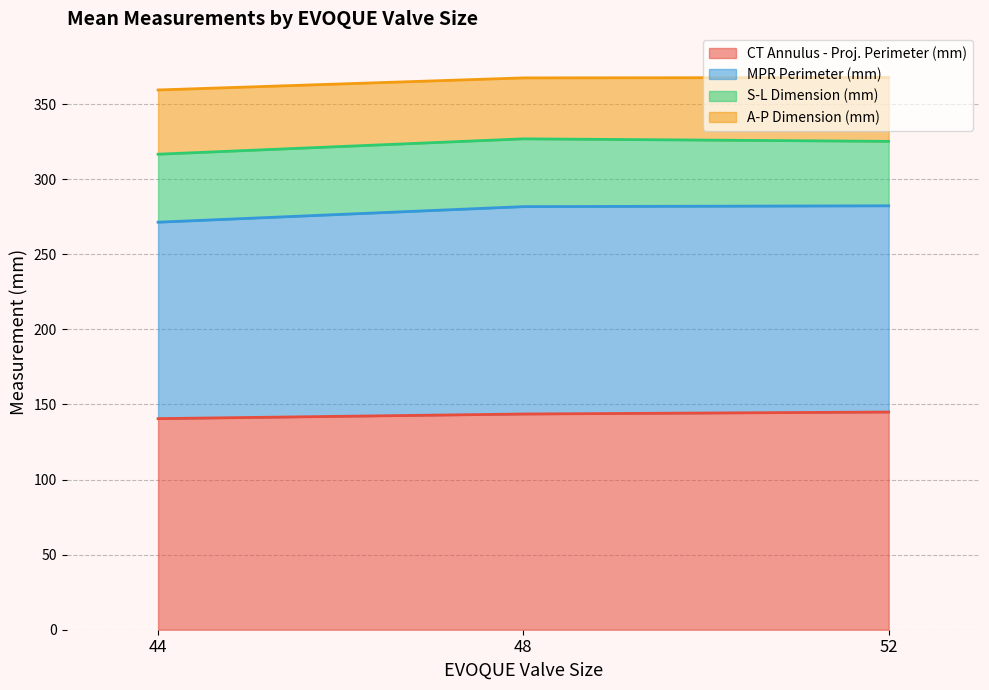

Count the number of categories in the chart.

40